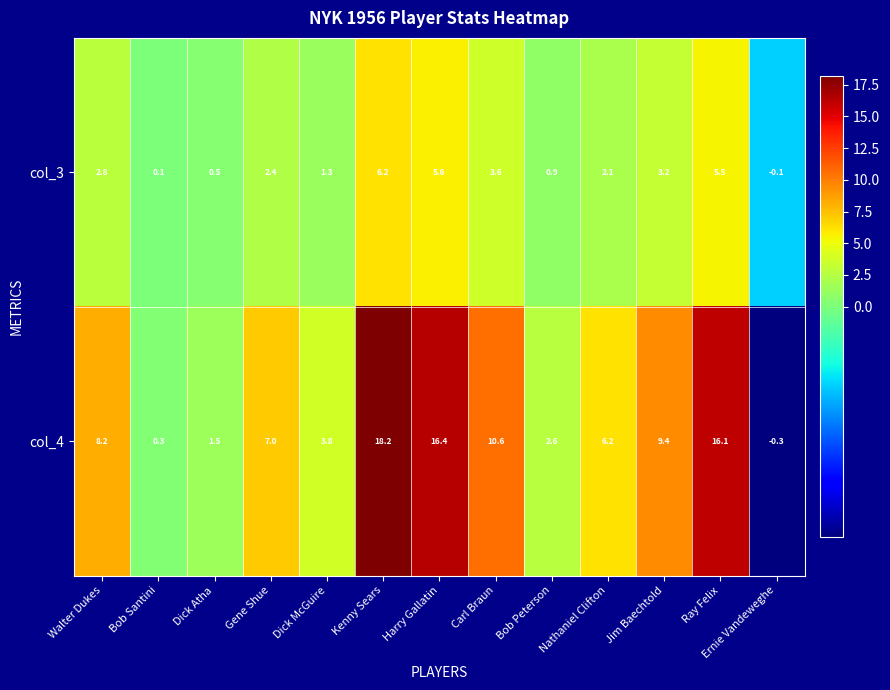

What is the greatest value displayed?

18.2